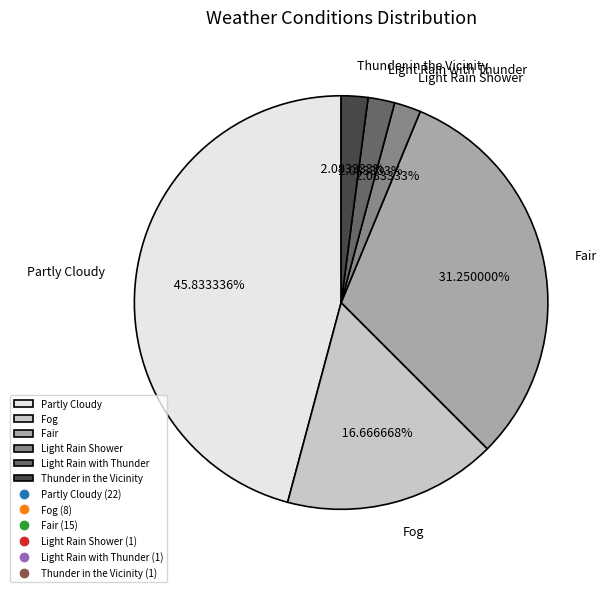

Which slice is the largest?

Partly Cloudy